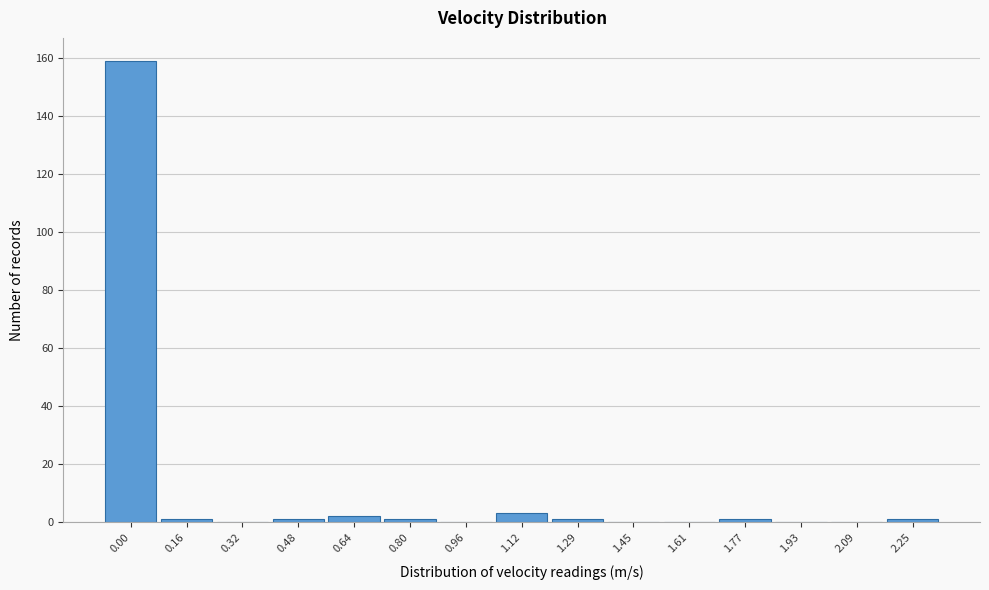

Reading right to left, transcribe all the data shown in this chart.

2.25=1	2.09=0	1.93=0	1.77=1	1.61=0	1.45=0	1.29=1	1.12=3	0.96=0	0.80=1	0.64=2	0.48=1	0.32=0	0.16=1	0.00=159